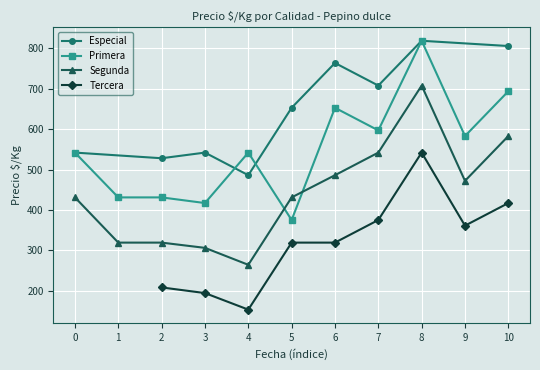

Is the value of Primera at 2021-06-16 greater than the value of Tercera at 2021-10-06?

Yes